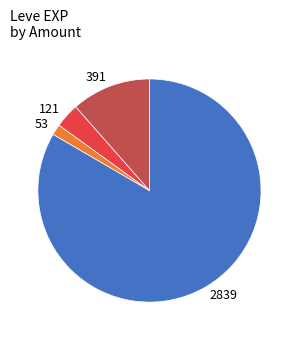

What is the smallest slice in the pie chart?

53